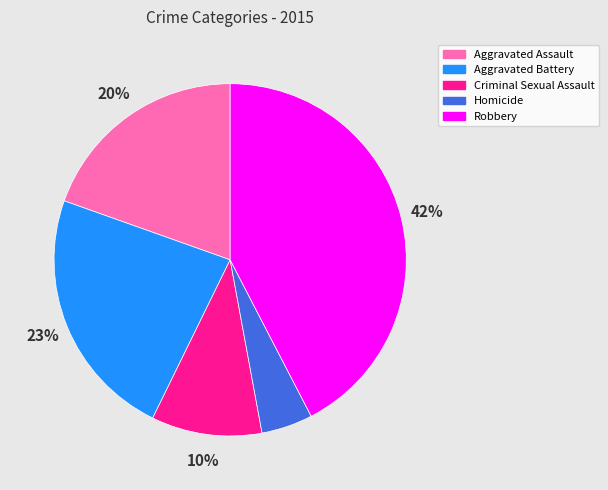

Is Criminal Sexual Assault the majority of the pie?

No